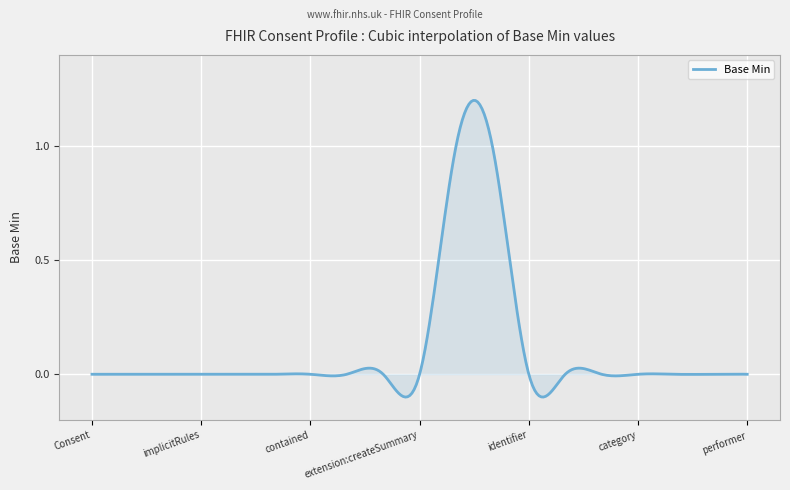

What is the difference between the maximum and minimum values?

1.3